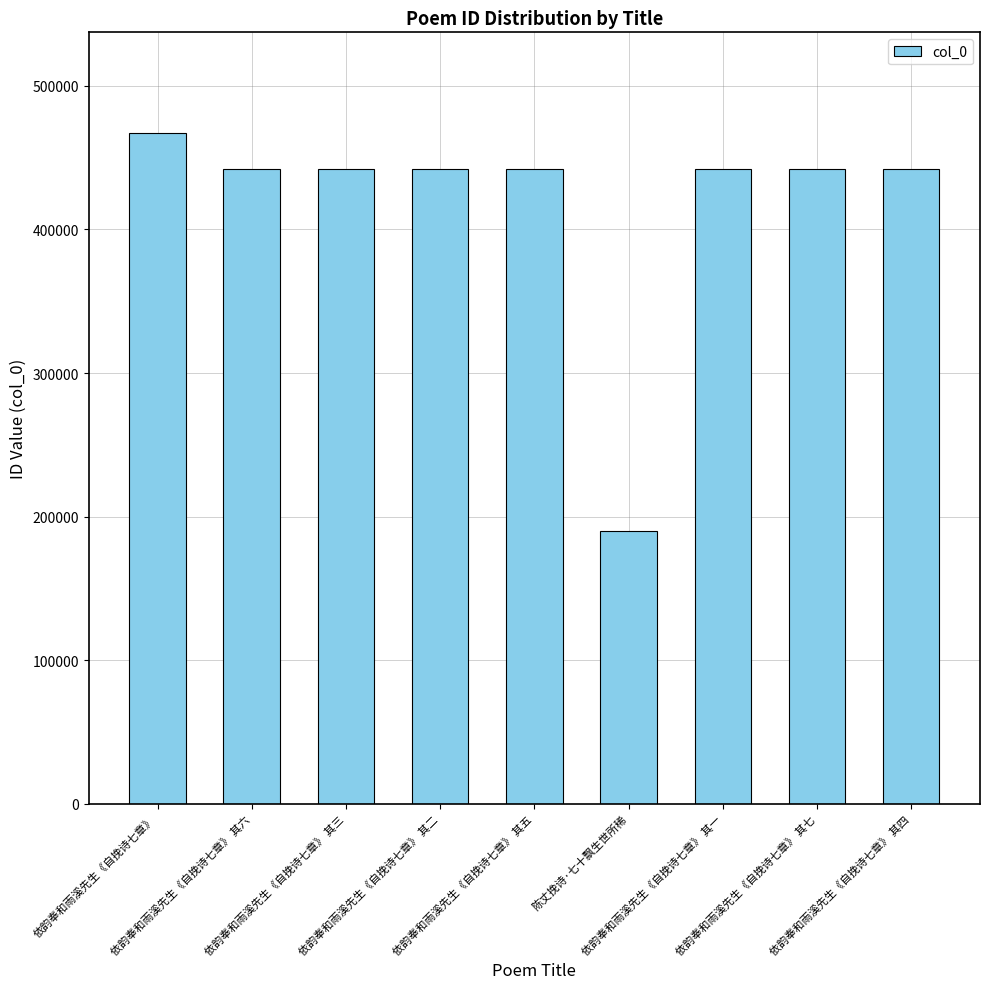

The value at 依韵奉和雨溪先生《自挽诗七章》 其四 is 442421. True or false?

True